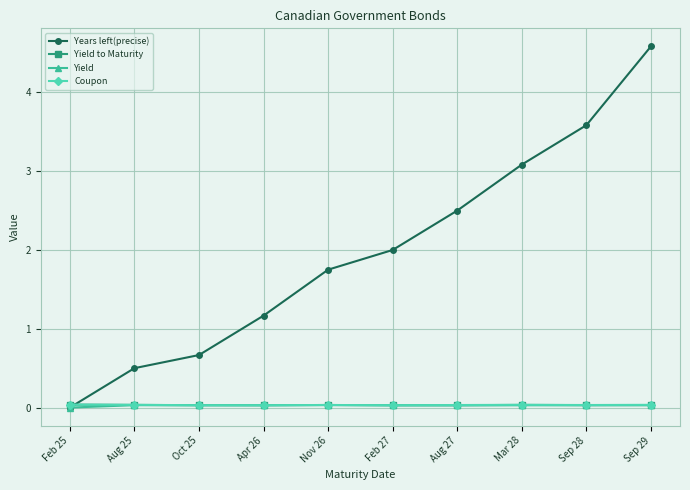

Which series has the widest spread of values?

Years left(precise)